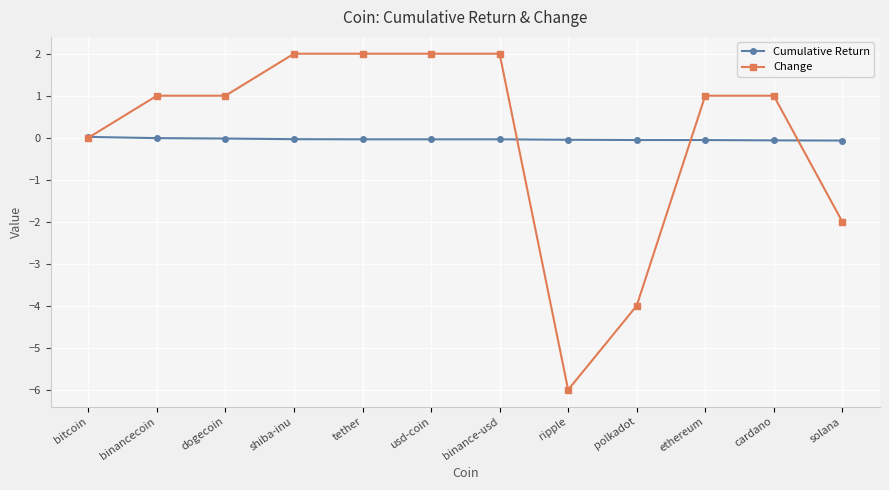

The value of Change at binancecoin is 1.0. True or false?

True